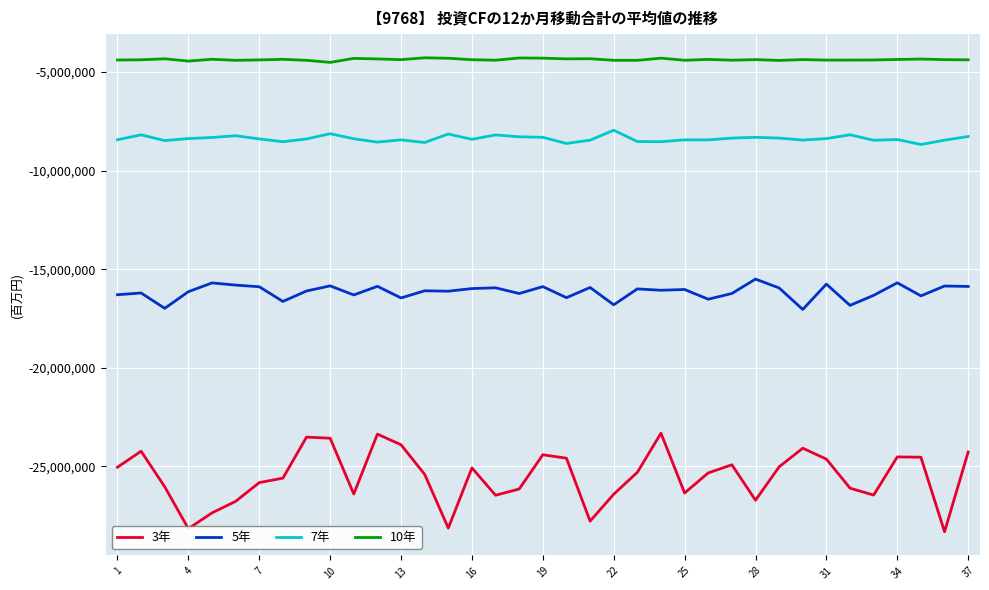

What is the smallest value displayed?

-28313900